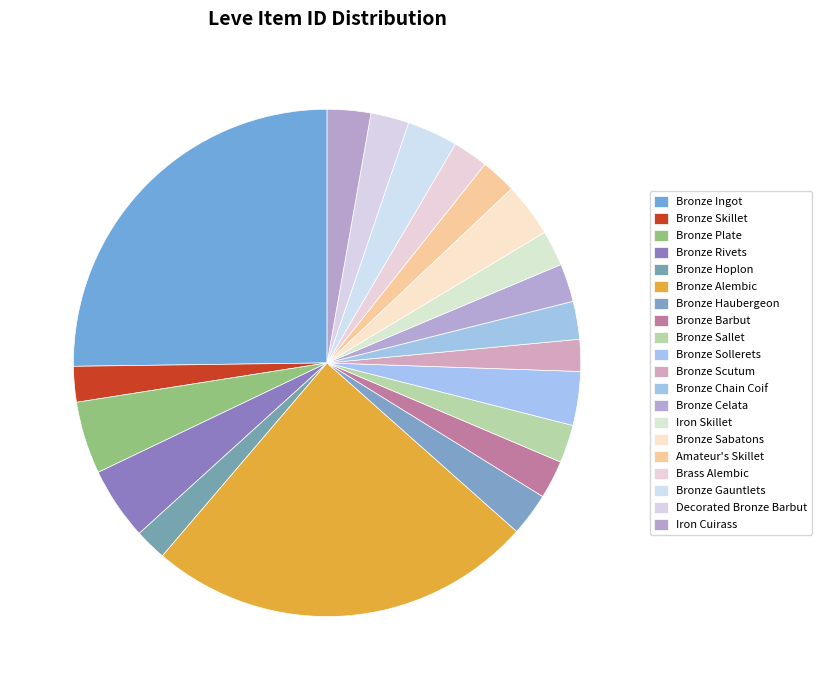

What percentage is the Bronze Barbut slice, to the nearest percent?

2%